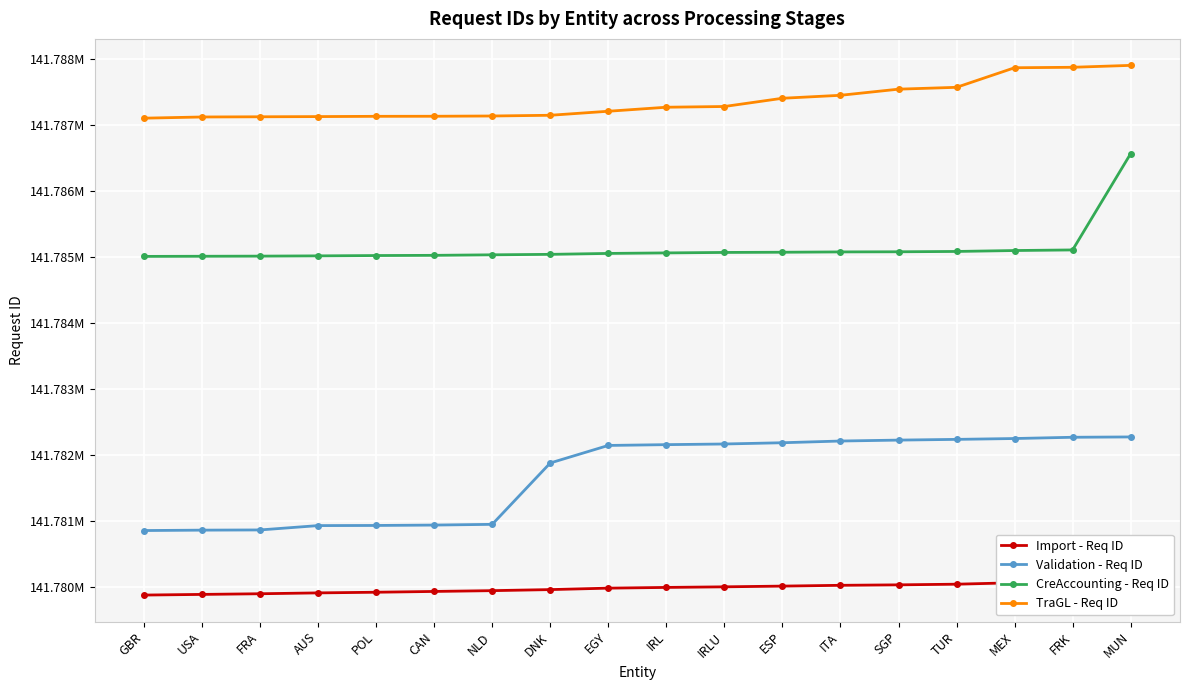

Between GBR and AUS, which series saw the biggest shift?

Validation - Req ID